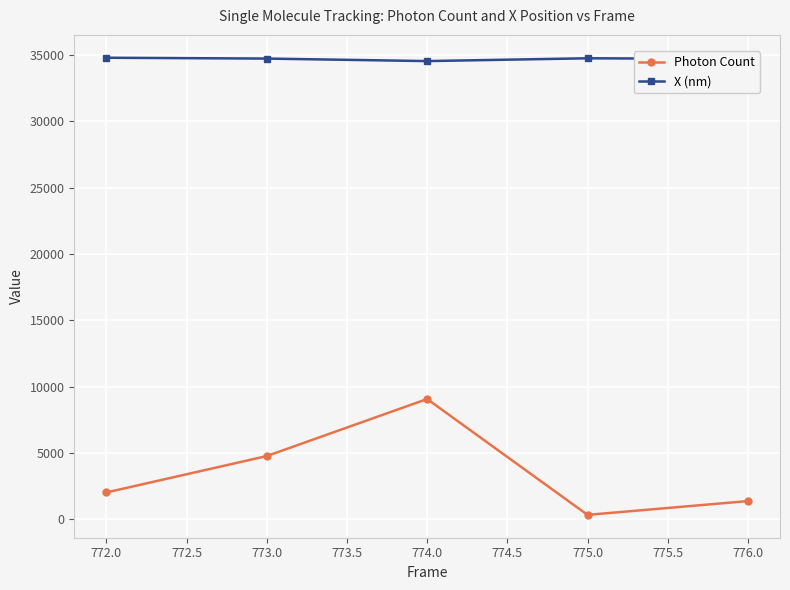

What is the sum of all X (nm) values?

173487.0